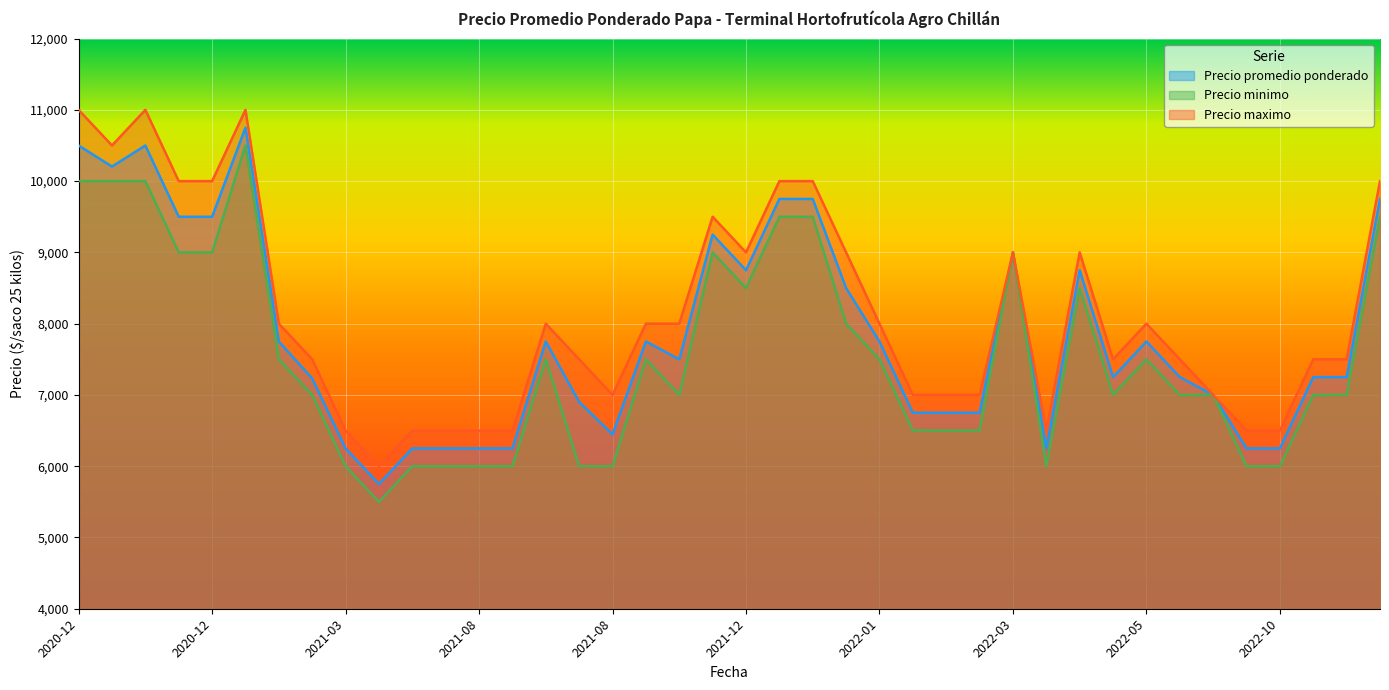

True or false: Precio promedio ponderado has a value of 6250 at 2021-05-11.

True